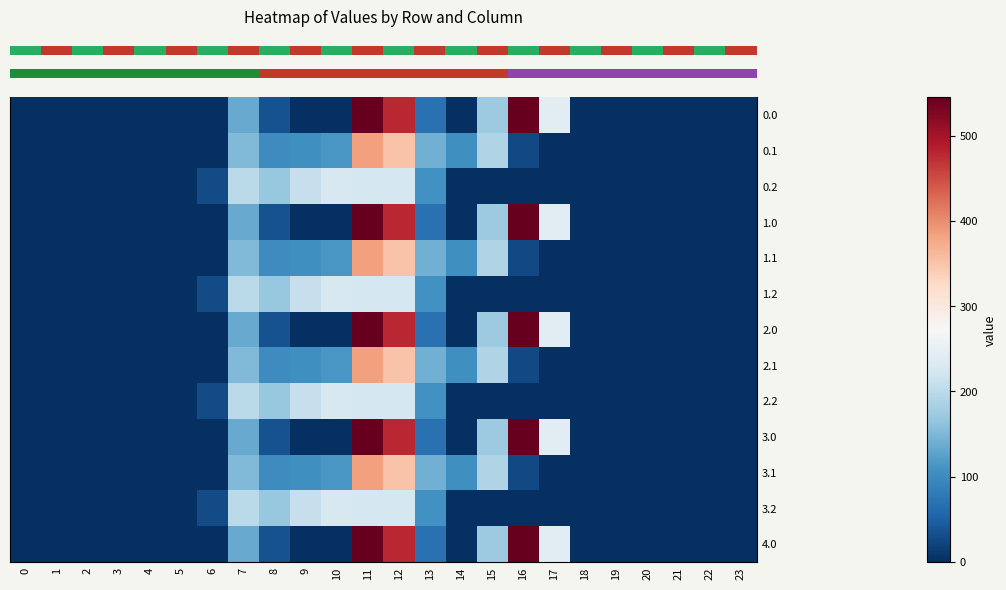

Rank the categories by row_2 value from highest to lowest.

10, 11, 12, 9, 7, 8, 13, 6, 0, 1, 2, 3, 4, 5, 14, 15, 16, 17, 18, 19, 20, 21, 22, 23